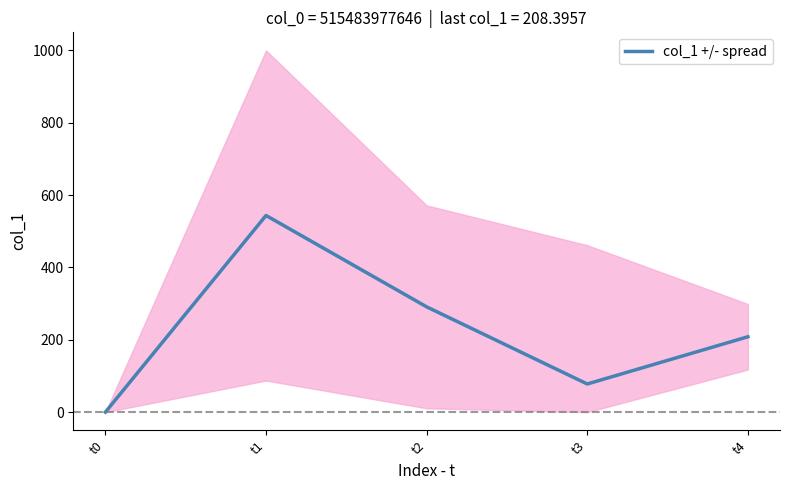

Approximately how many times larger is the value at t1 compared to t4?

2.6